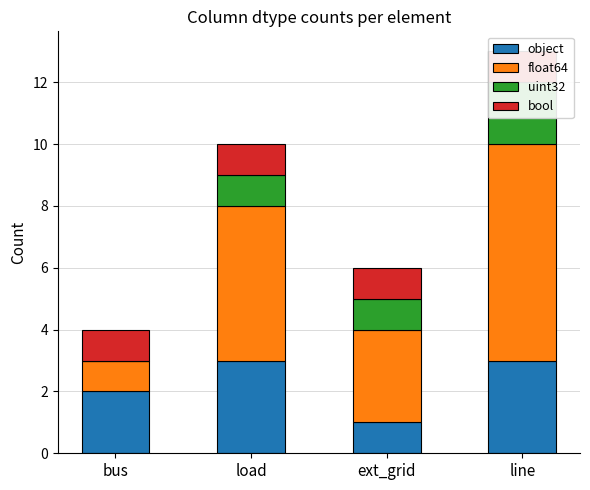

What is the lowest value of the bool series?

1